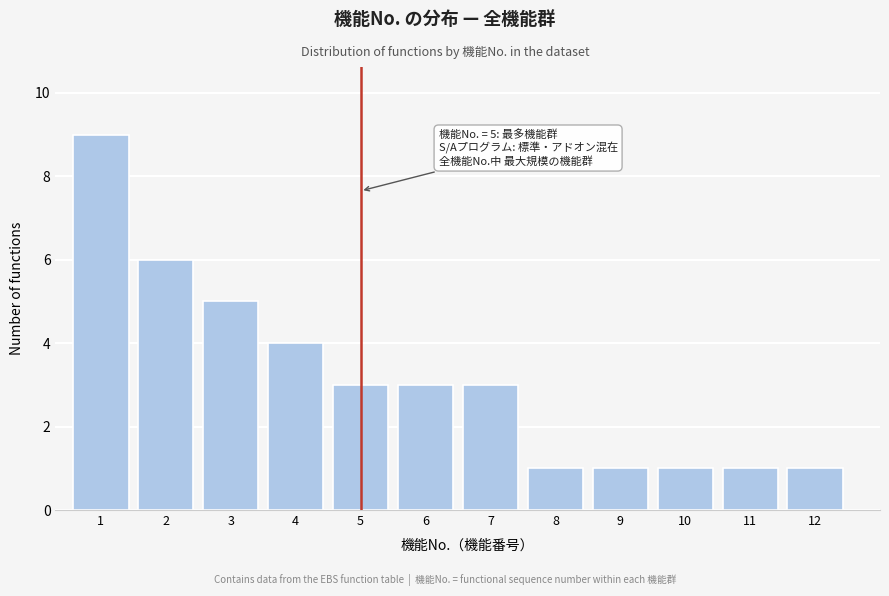

Reading left to right, extract all data points from this chart.

1=9	2=6	3=5	4=4	5=3	6=3	7=3	8=1	9=1	10=1	11=1	12=1